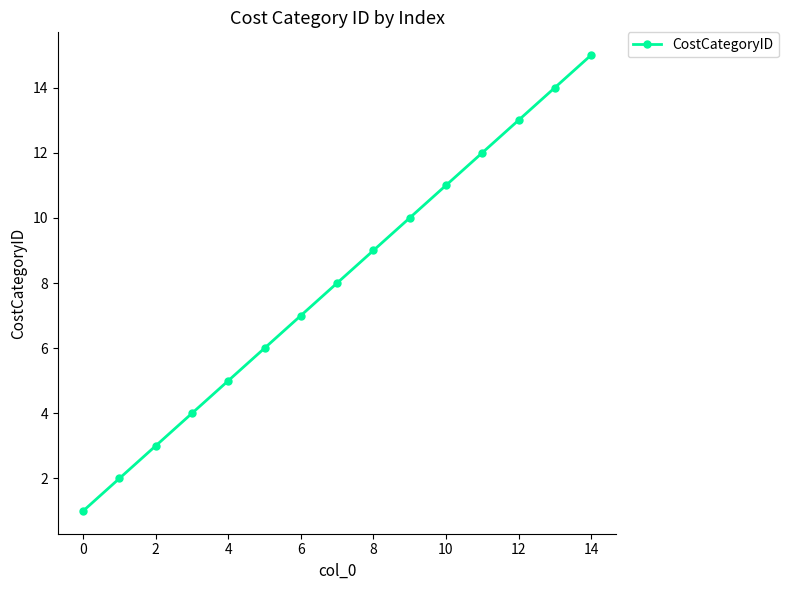

What is the smallest value displayed?

1